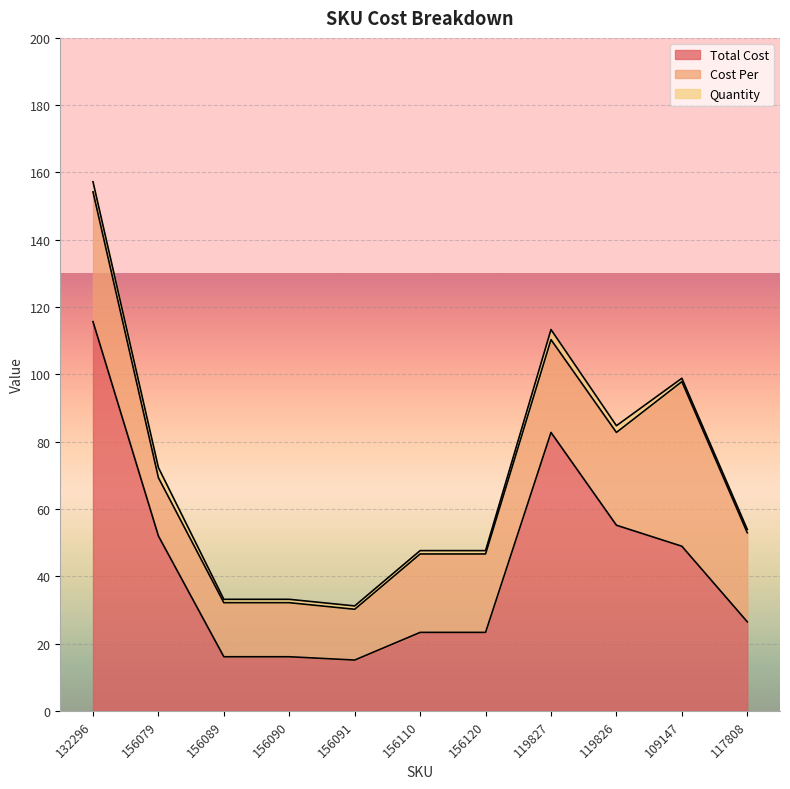

List the series in order of their peak value, lowest first.

Quantity, Cost Per, Total Cost